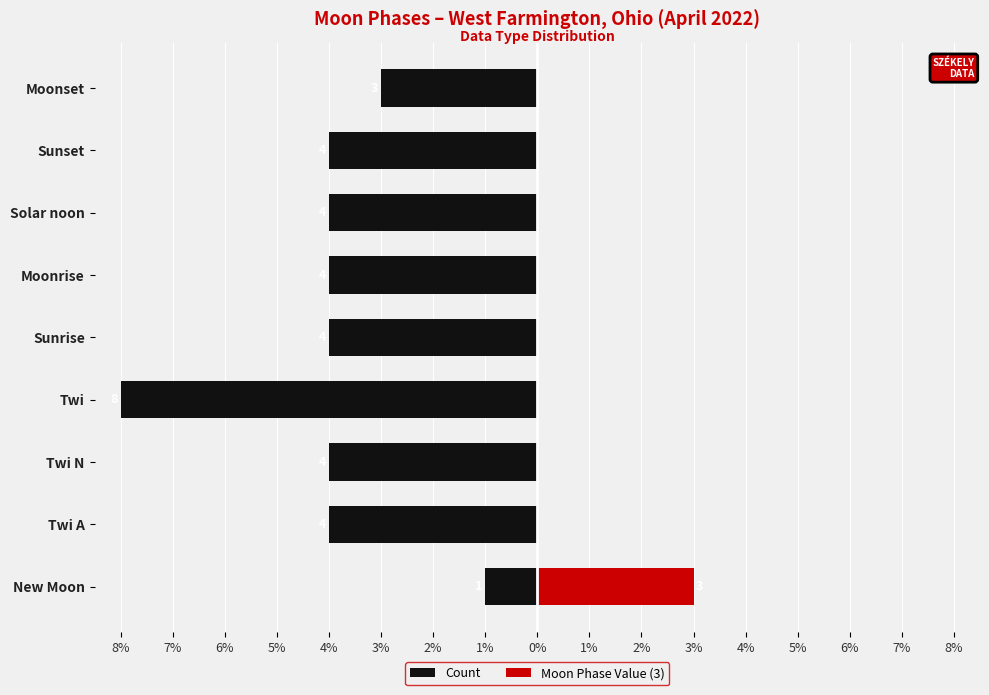

What is the highest value of the Count series?

-1